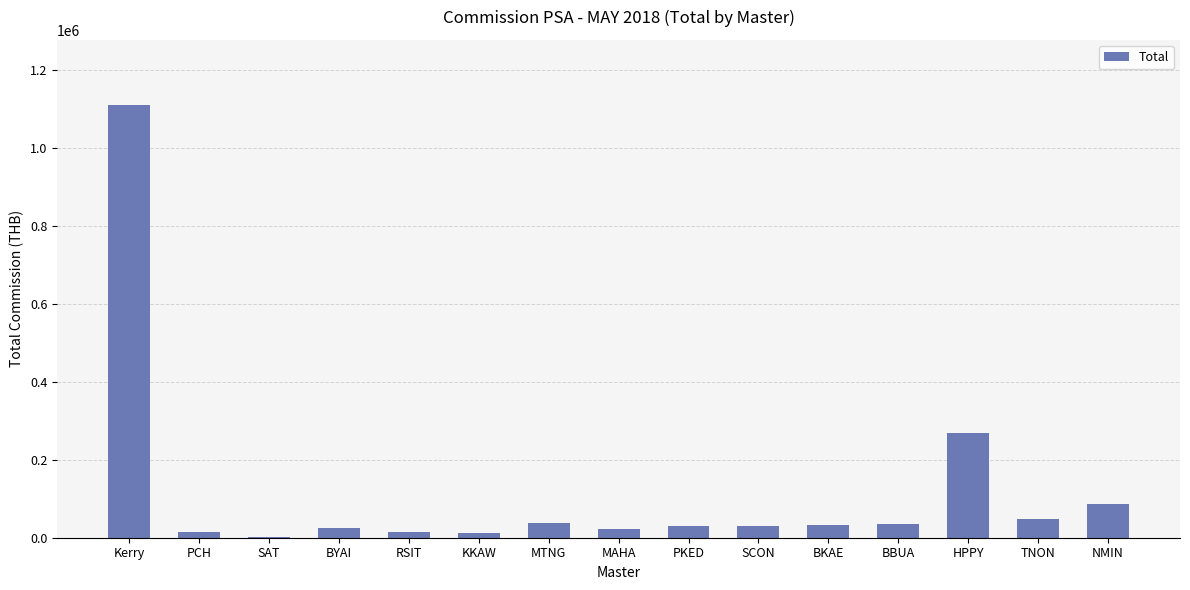

What is the difference between the values at SAT and BYAI?

24462.5